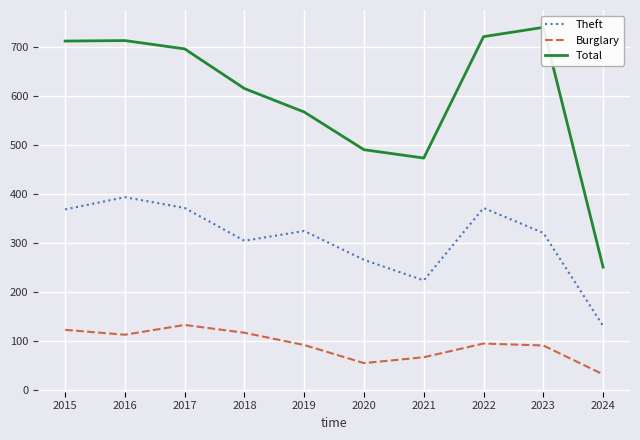

In Burglary, how many points are lower than both neighbors (excluding endpoints)?

2